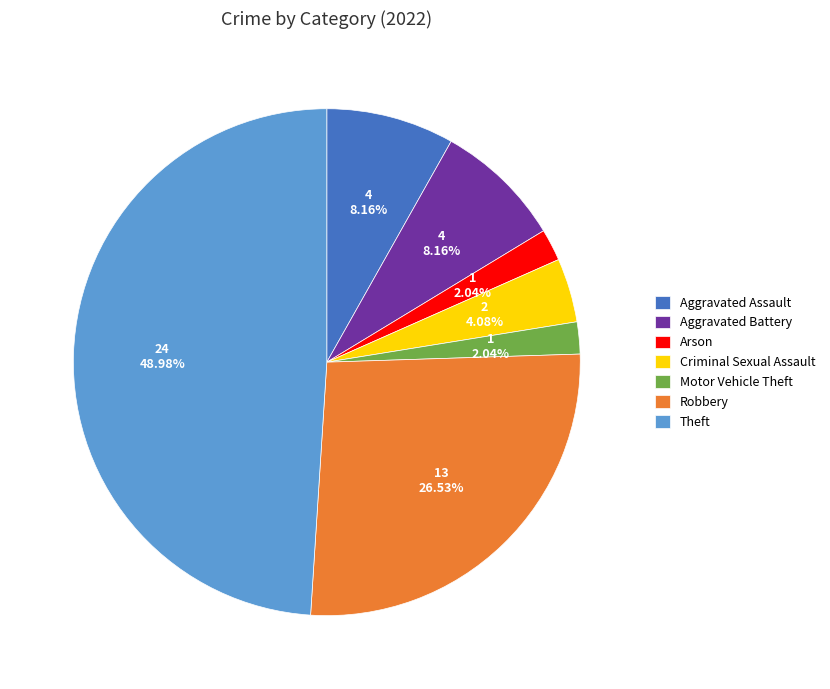

What percentage is NOT represented by Motor Vehicle Theft?

98.0%